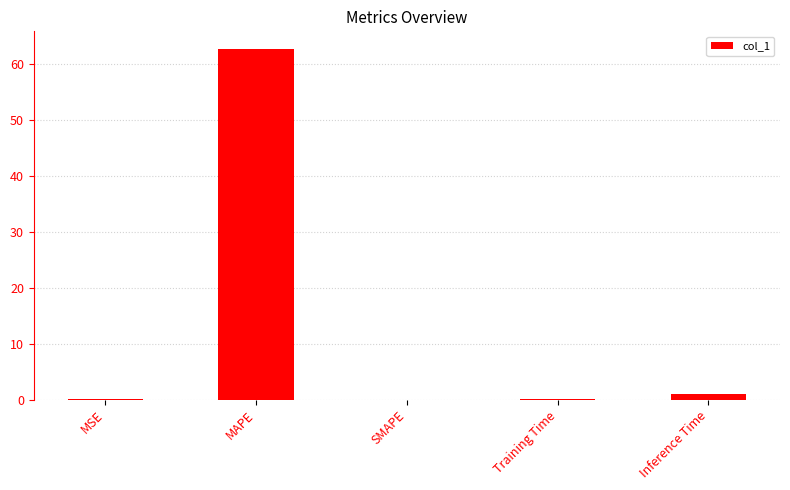

What is the greatest value displayed?

62.8